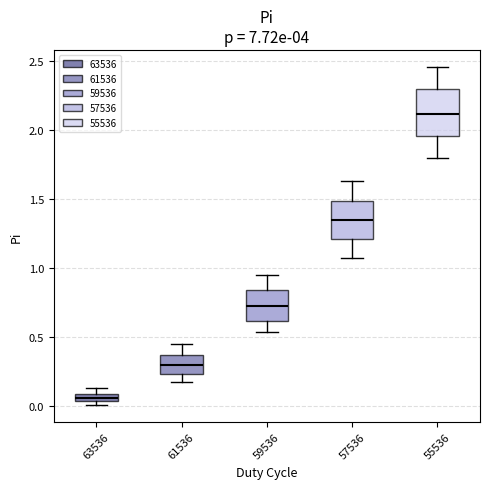

Which box is the tallest, from its lower edge to its upper edge?

55536